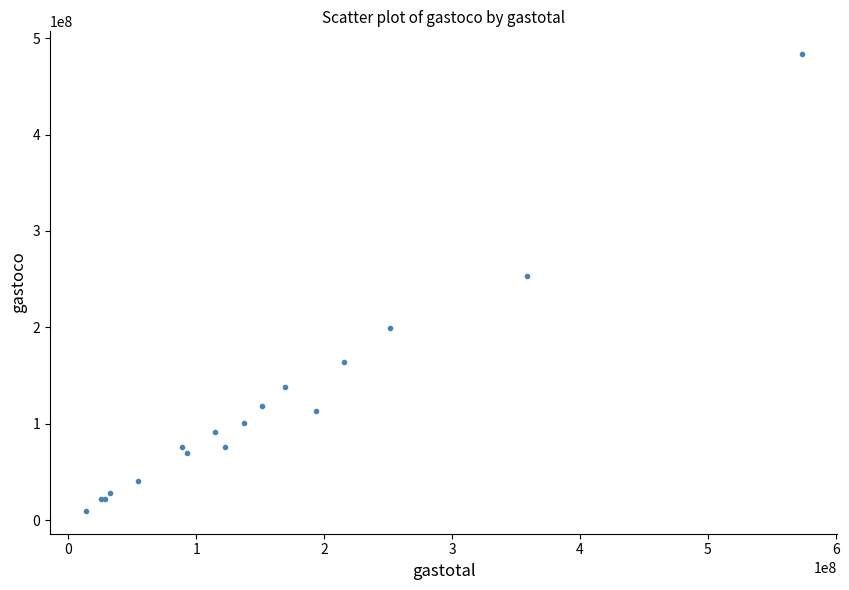

What Y value in the scatter plot is closest to 246444832?

253544358